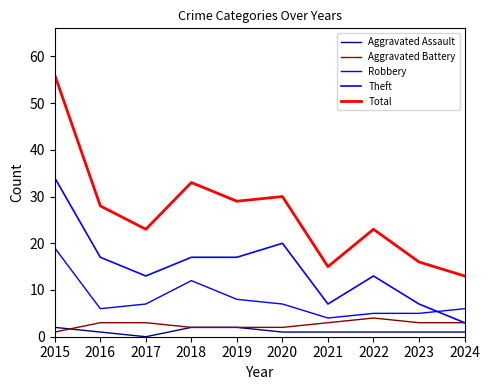

Does the chart display data point markers on the line(s)?

No